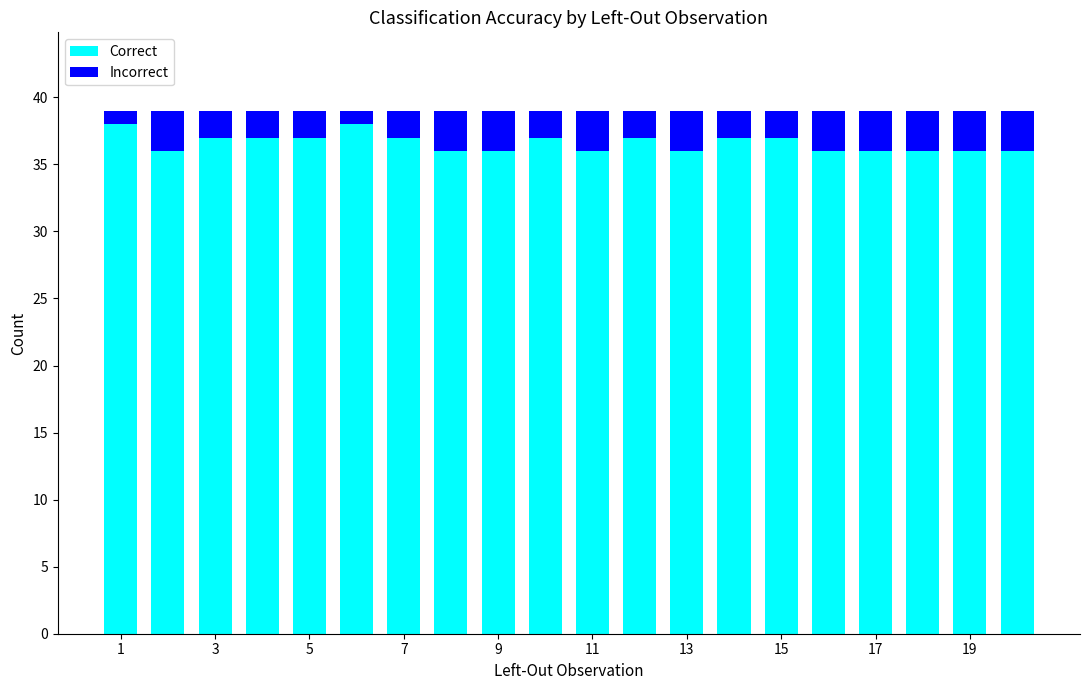

What is the lowest value of the Correct series?

36